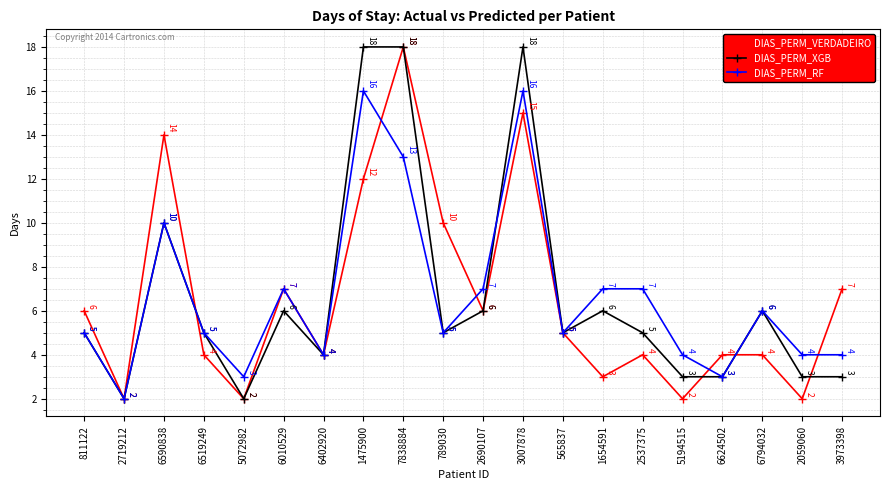

What are all the series names shown in the legend?

DIAS_PERM_VERDADEIRO, DIAS_PERM_XGB, DIAS_PERM_RF